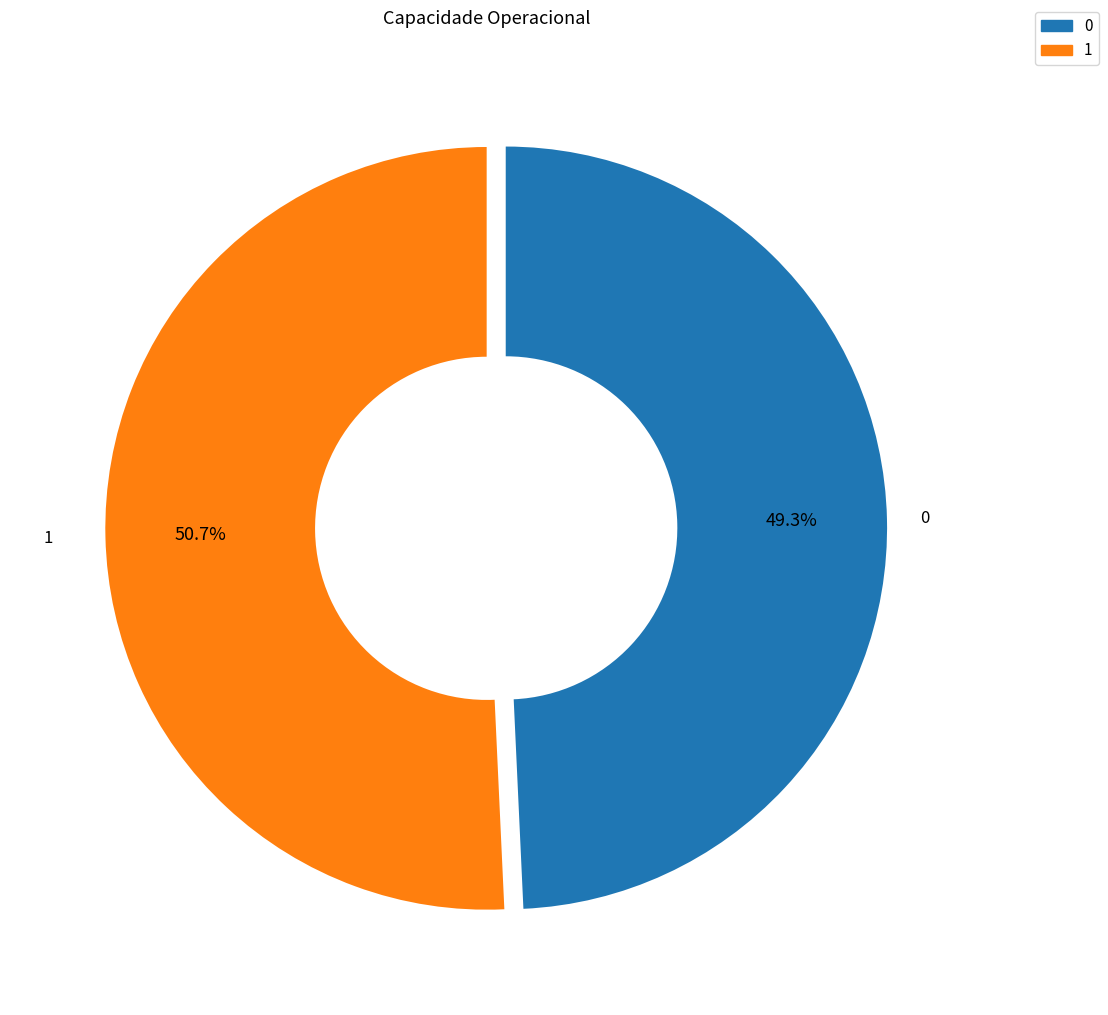

Count the number of slices in the pie.

2